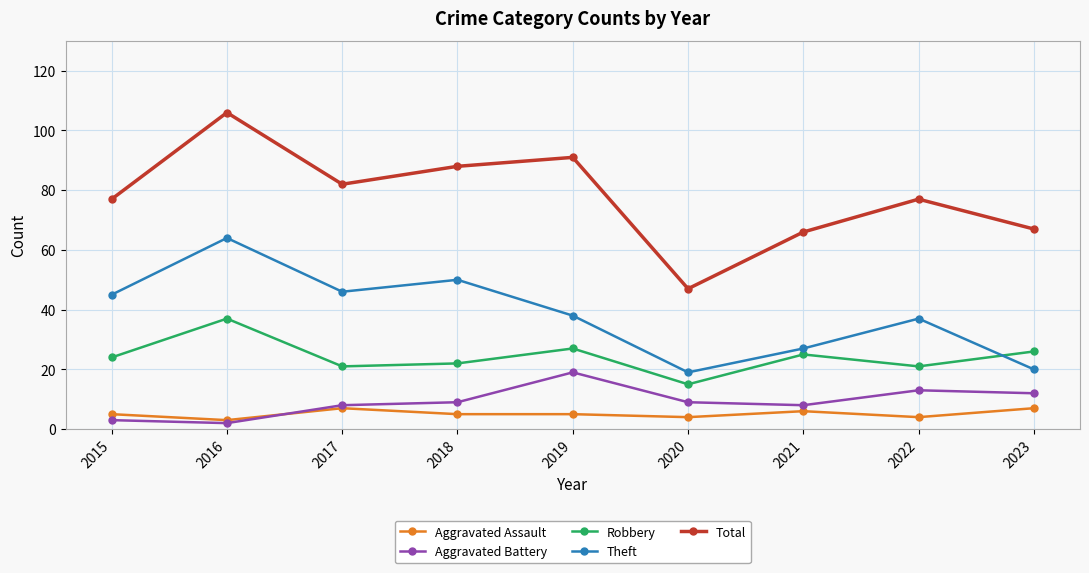

What is the minimum value shown in the chart?

2